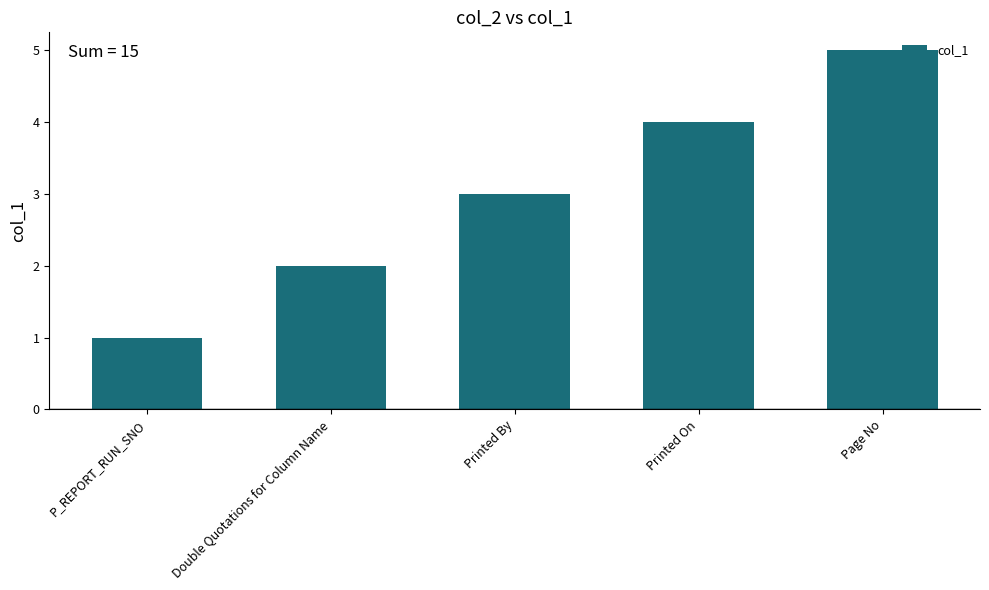

Reading right to left, extract all data points from this chart.

5	4	3	2	1